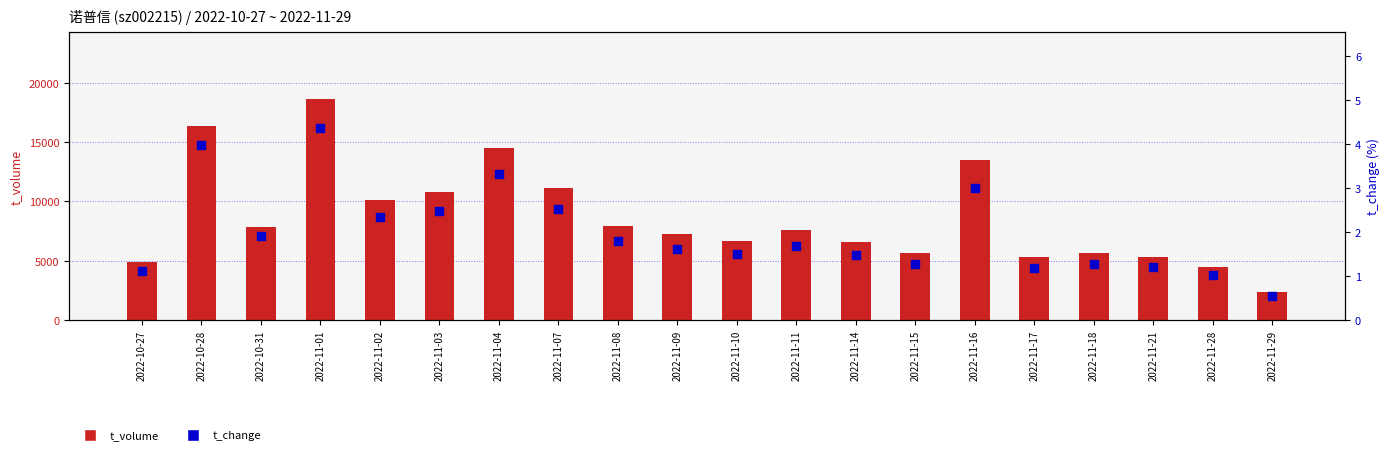

Is the value of t_change at 2022-11-29 greater than the value of t_volume at 2022-11-08?

No